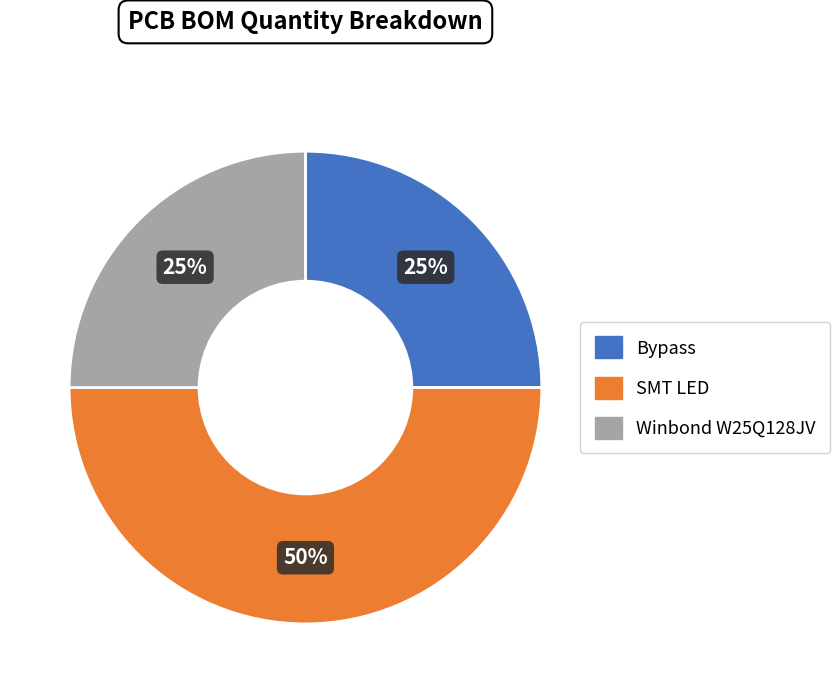

To the nearest percent, what is the difference between the largest and smallest slice percentages?

25%